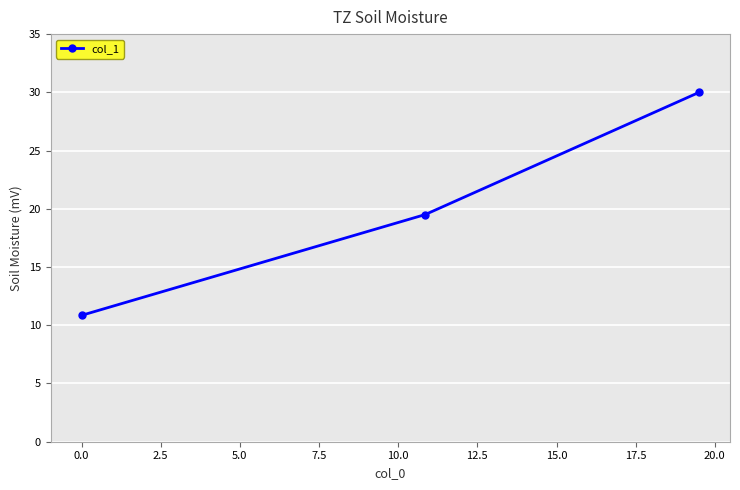

What is the value of the 2nd point from the left?

19.5